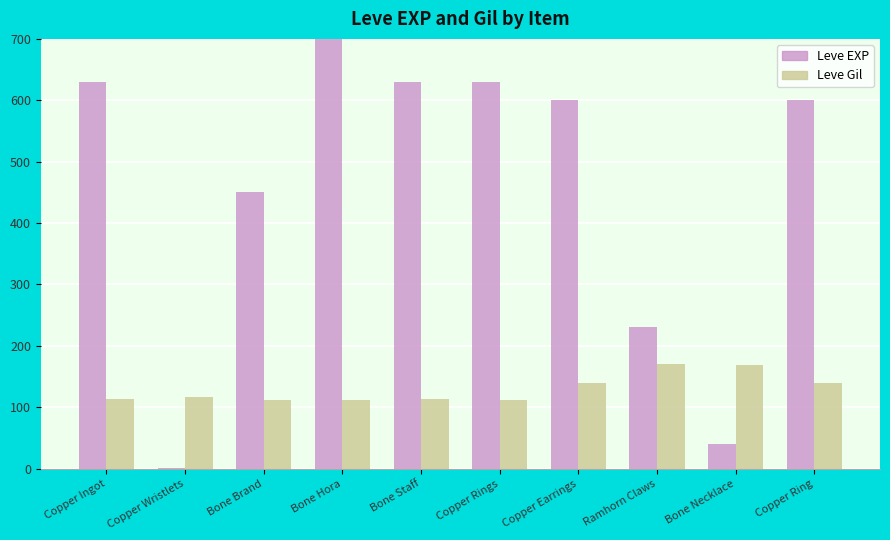

What is the difference between the highest and lowest values at Copper Wristlets?

115